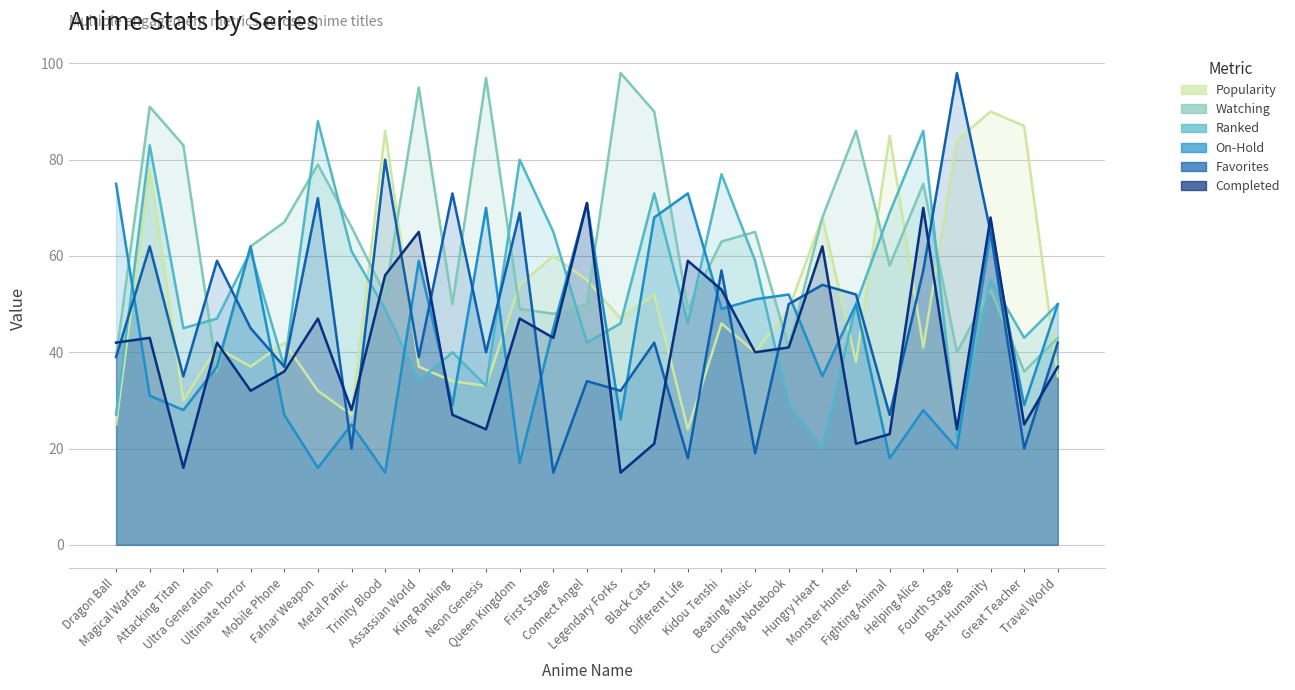

Reading left to right, transcribe all the data shown in this chart.

Popularity: 25	78	30	41	37	42	32	27	86	37	34	33	54	60	55	47	52	24	46	40	49	68	38	85	41	84	90	87	35
Watching: 39	91	83	36	62	67	79	66	52	95	50	97	49	48	50	98	90	49	63	65	41	68	86	58	75	40	53	36	43
Ranked: 27	83	45	47	61	37	88	61	49	34	40	33	80	65	42	46	73	46	77	59	29	20	50	69	86	22	55	43	50
On-Hold: 75	31	28	37	62	27	16	25	15	59	29	70	17	45	71	26	68	73	49	51	52	35	50	18	28	20	65	29	50
Favorites: 39	62	35	59	45	37	72	20	80	39	73	40	69	15	34	32	42	18	57	19	50	54	52	27	57	98	65	20	42
Completed: 42	43	16	42	32	36	47	28	56	65	27	24	47	43	71	15	21	59	53	40	41	62	21	23	70	24	68	25	37